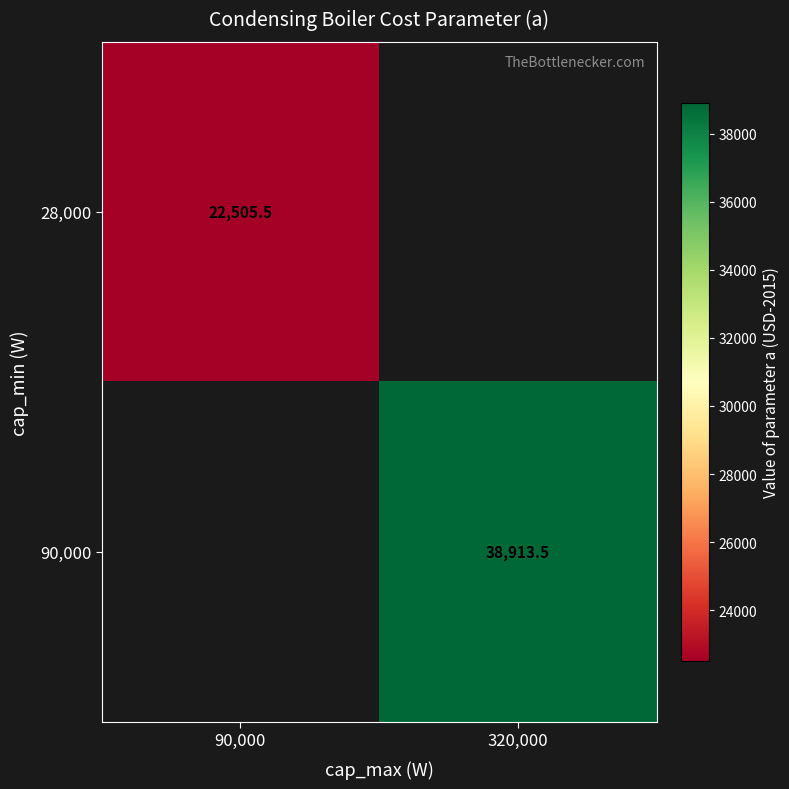

Is the value of 28,000 at 90,000 greater than the value of 90,000 at 320,000?

No